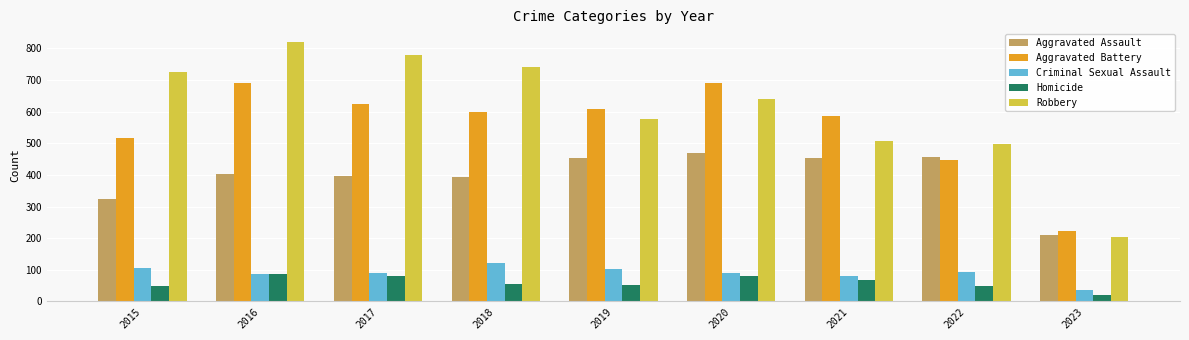

Rank the series by their maximum value, from lowest to highest.

Homicide, Criminal Sexual Assault, Aggravated Assault, Aggravated Battery, Robbery